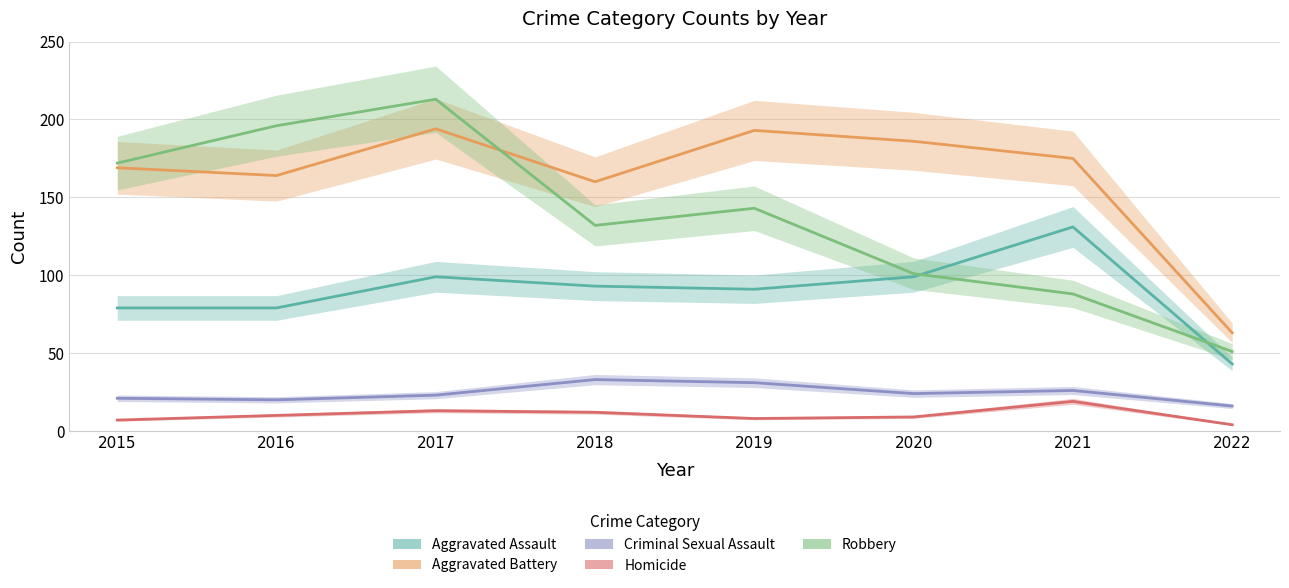

Which series has the largest range (max minus min)?

Robbery